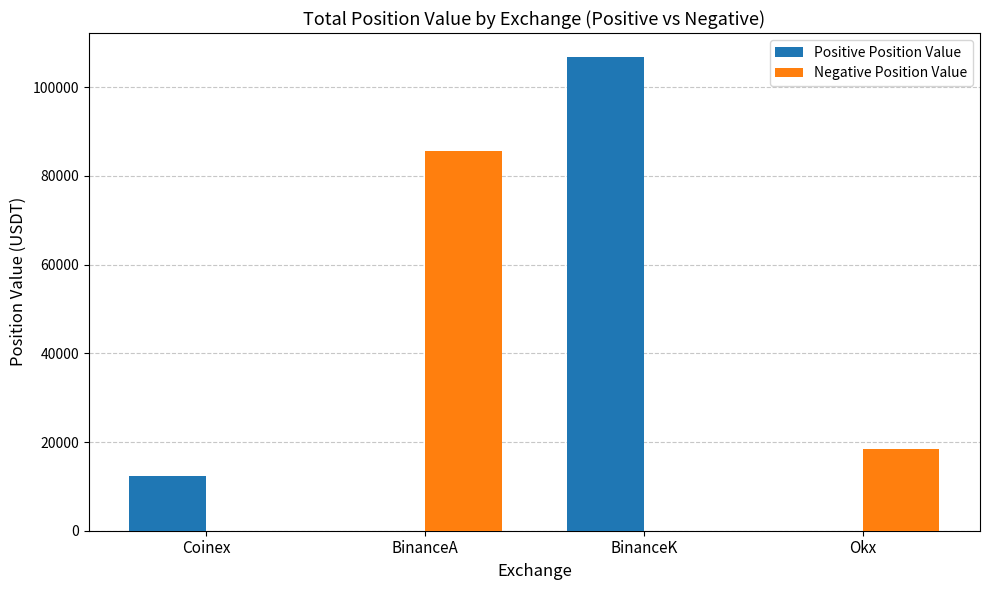

What is the sum of all Positive Position Value values?

119225.9